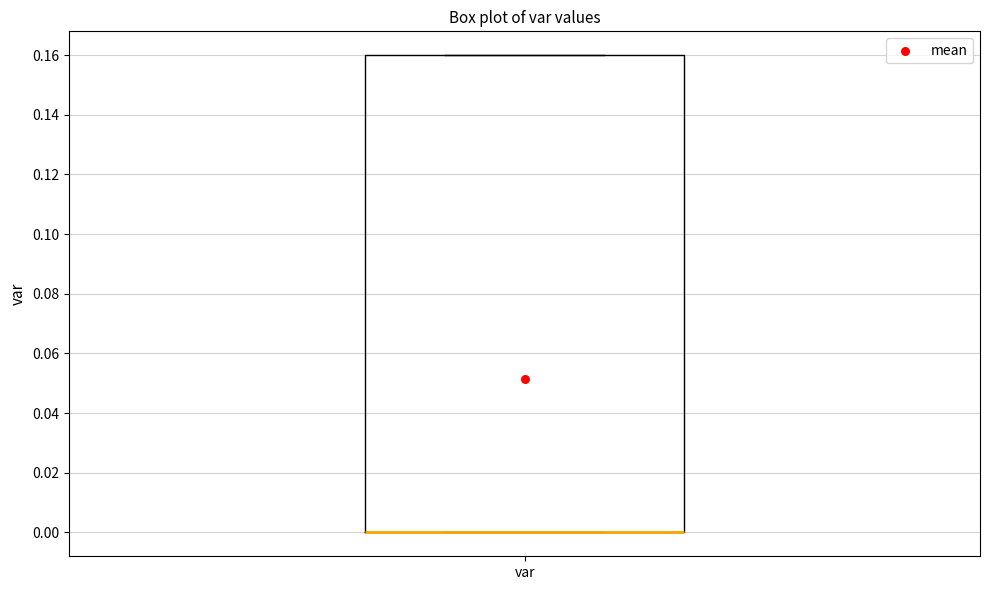

Read this box plot against the y-axis: the position of the median line, the range covered by the box, and the ends of both whiskers. The values are not printed on the chart, so give them approximately, as read against the axis.

median 0.00 (drawn on the box's lower edge), box 0.00 to 0.16, whiskers 0.00 to 0.16